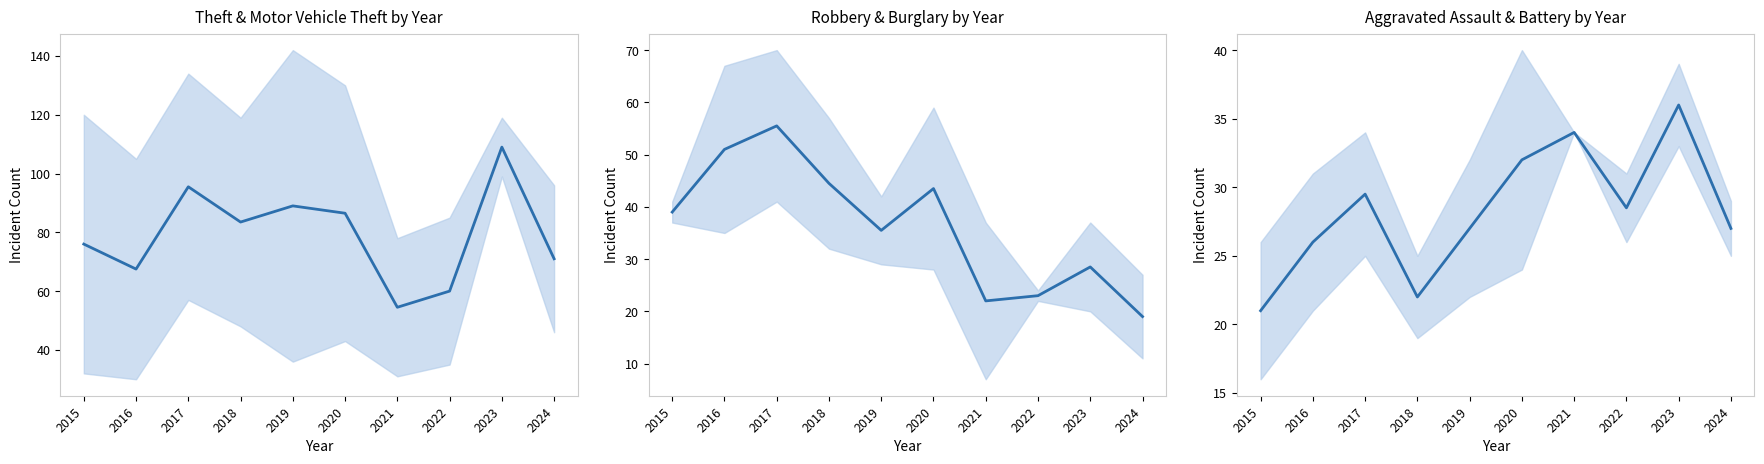

True or false: Theft / Motor Vehicle Theft (mean) and Robbery / Burglary (mean) cross at least once.

False